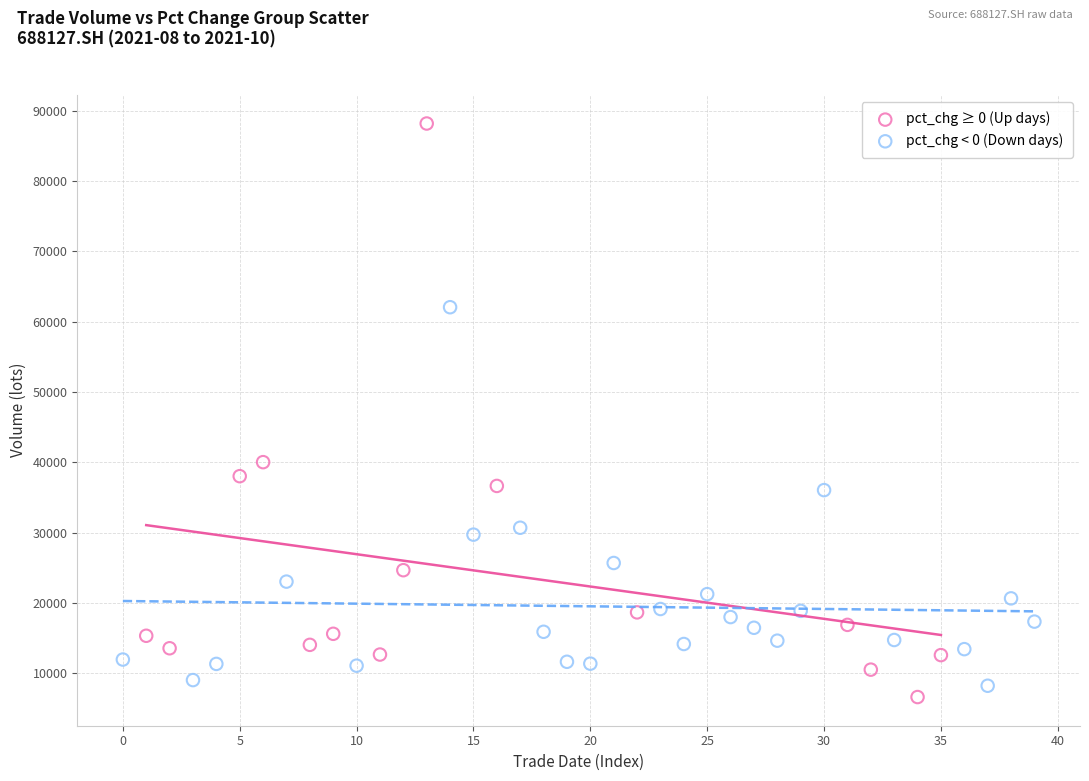

Which series reaches the maximum Y coordinate?

pct_chg ≥ 0 (Up days)